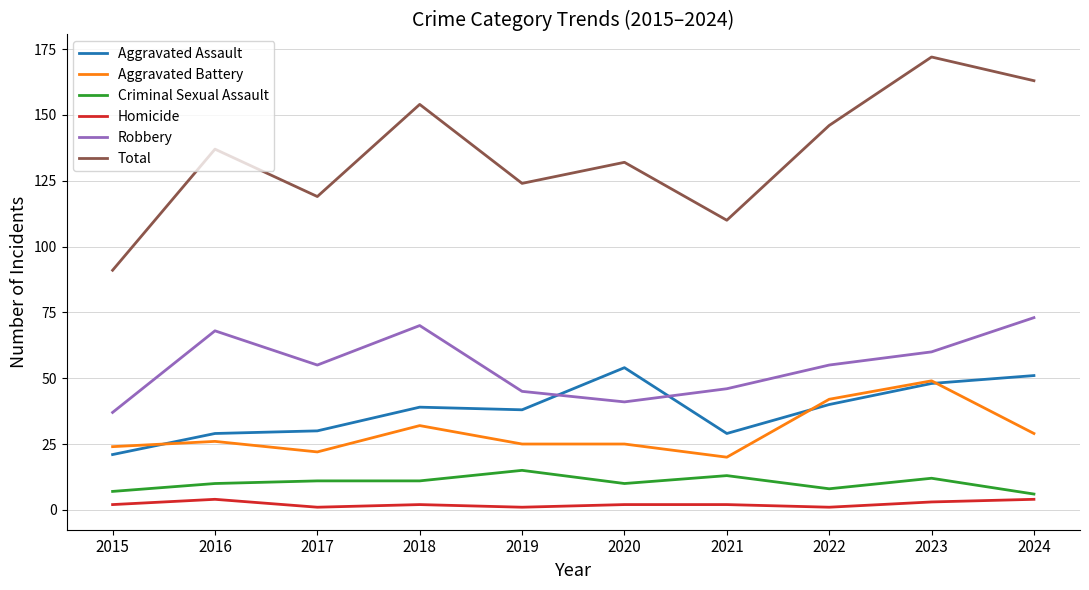

True or false: Robbery and Aggravated Battery intersect in this chart.

False